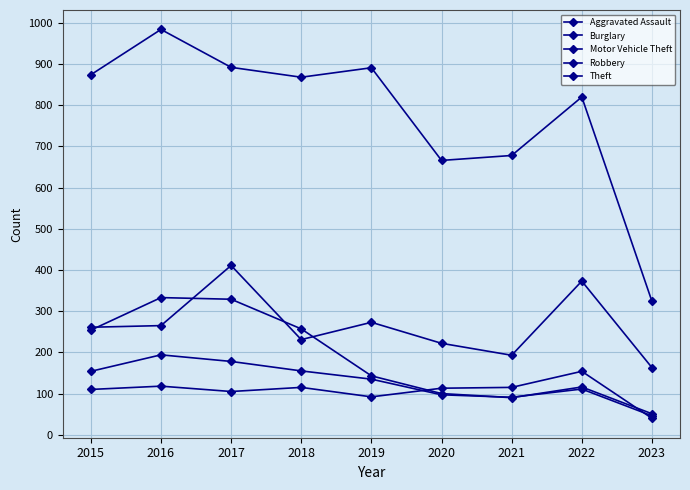

What is the difference between the maximum and minimum values in the Aggravated Assault series?

114